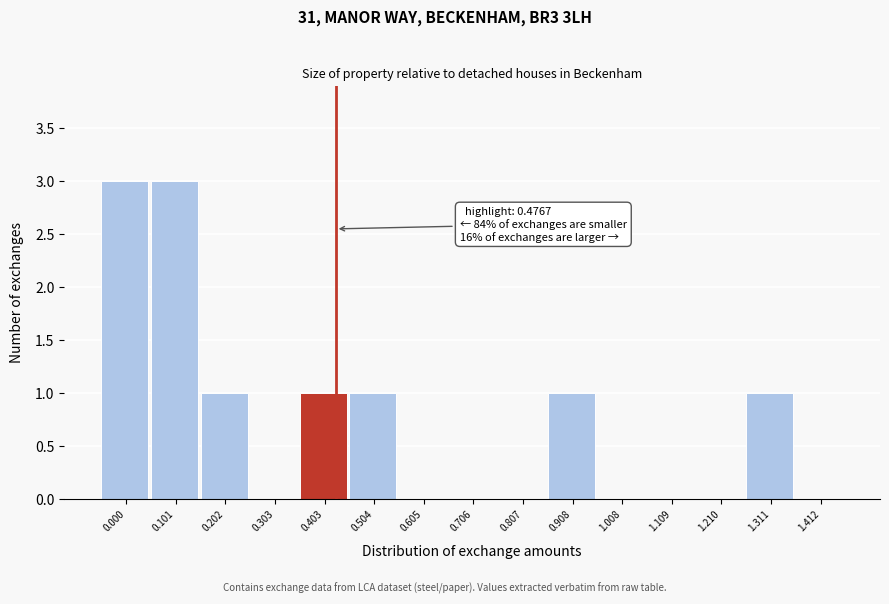

Reading left to right, extract all data points from this chart.

0.000=3	0.101=3	0.202=1	0.303=0	0.403=1	0.504=1	0.605=0	0.706=0	0.807=0	0.908=1	1.008=0	1.109=0	1.210=0	1.311=1	1.412=0